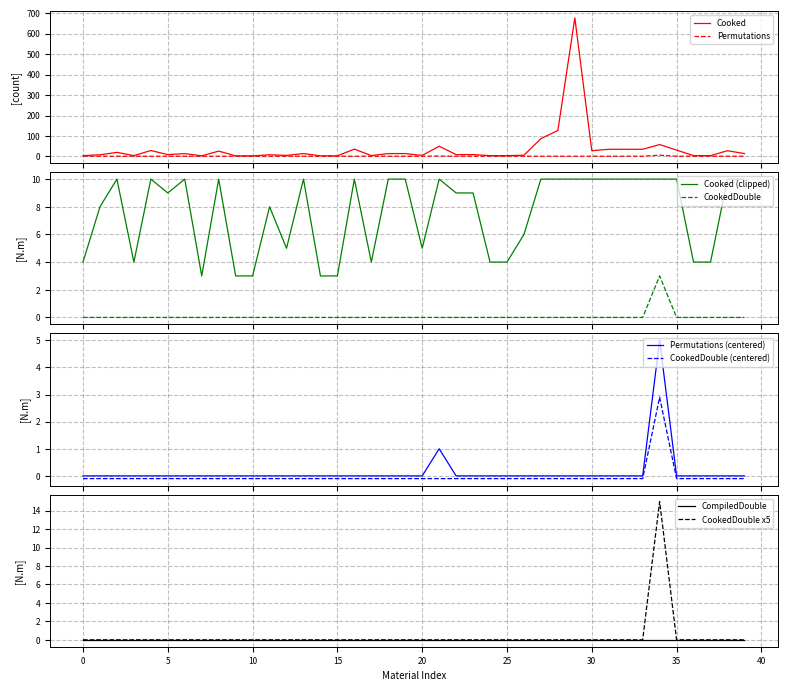

What is the difference between the highest and lowest values at 35?

26